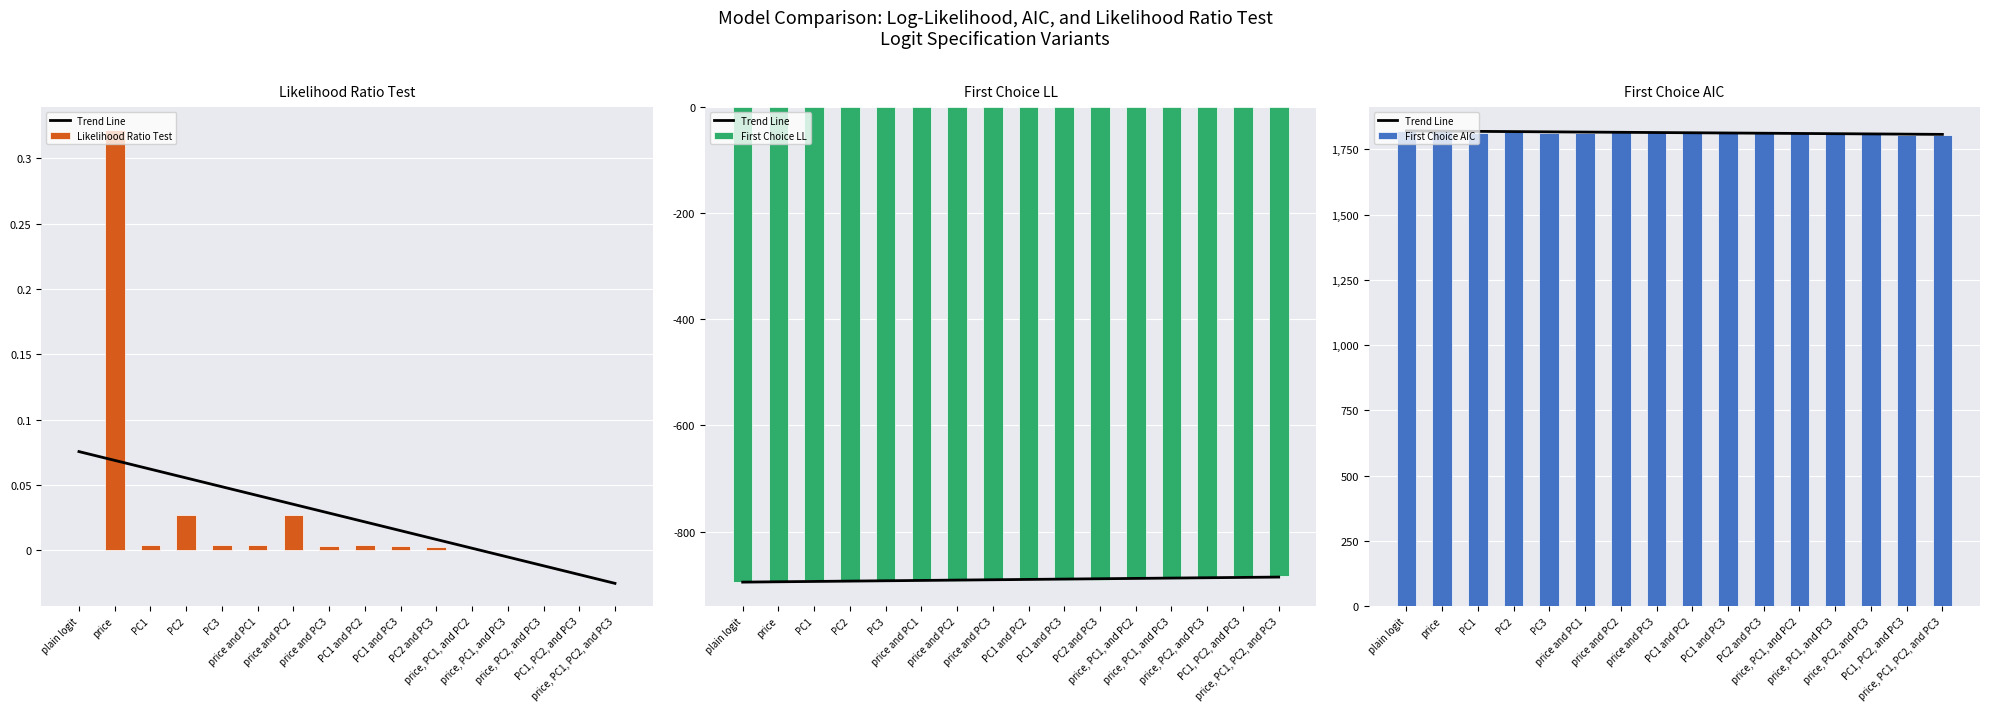

What is the label of the 12th bar from the left?

price, PC1, and PC2